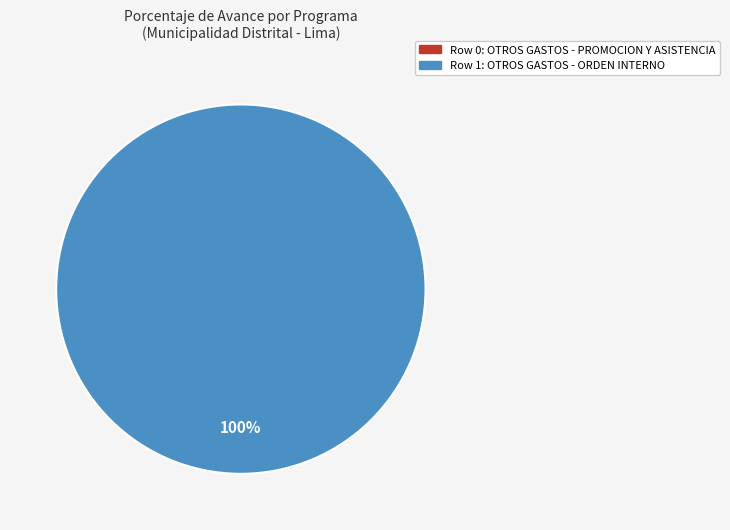

How many segments does this pie chart have?

1